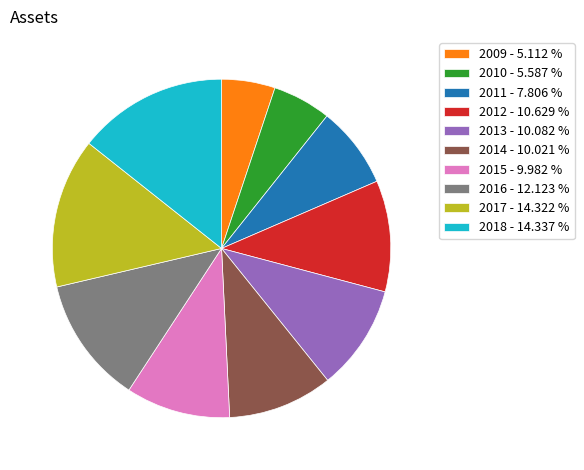

What is the ratio of the value at 2013 - 10.082 % to the value at 2010 - 5.587 %?

1.8